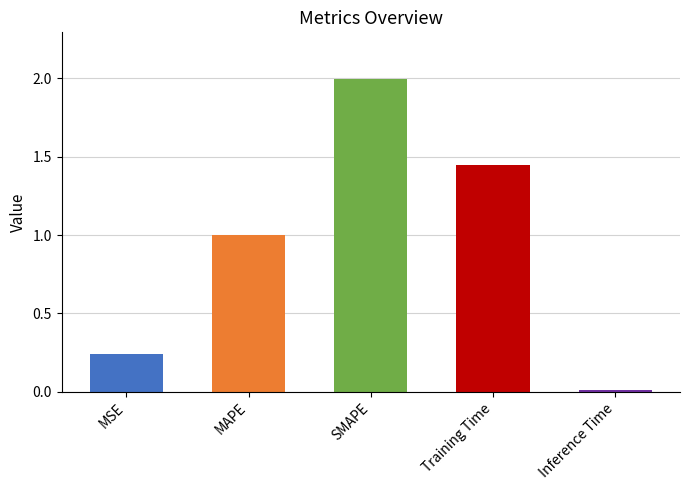

What position from the right is MSE?

5